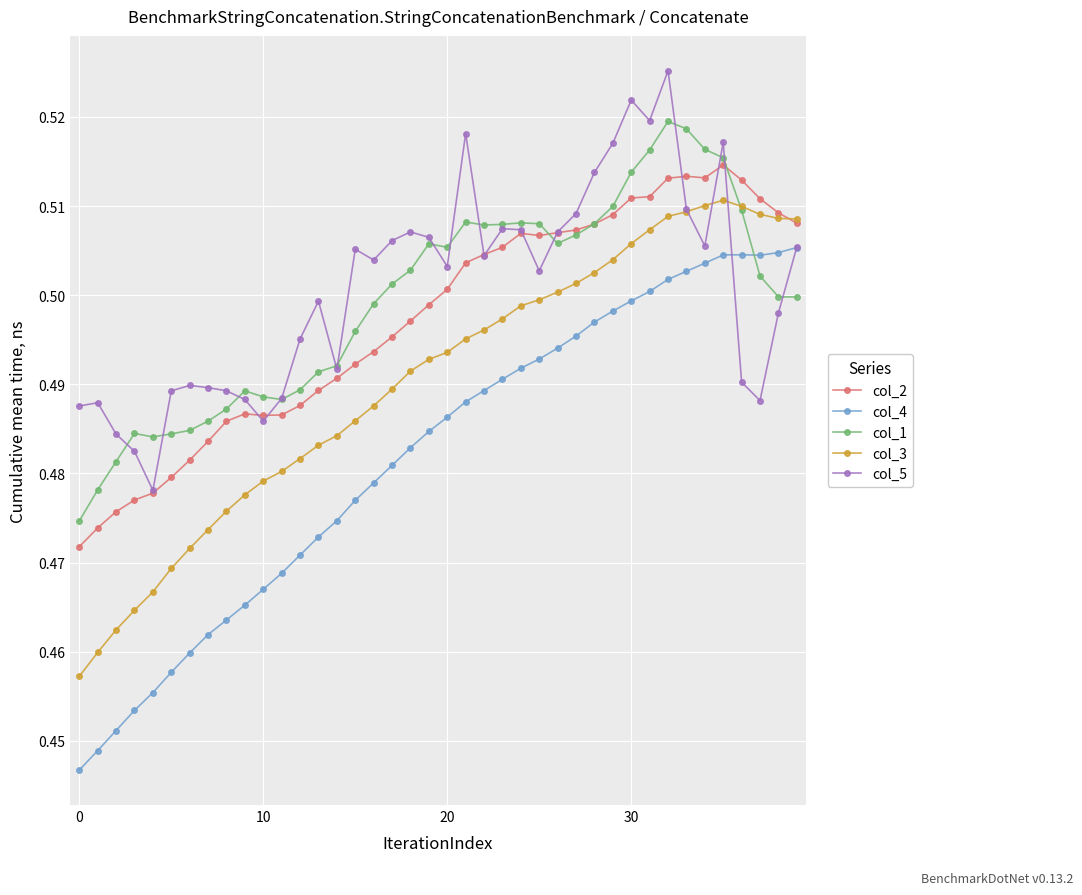

Which series has the largest range (max minus min)?

col_4